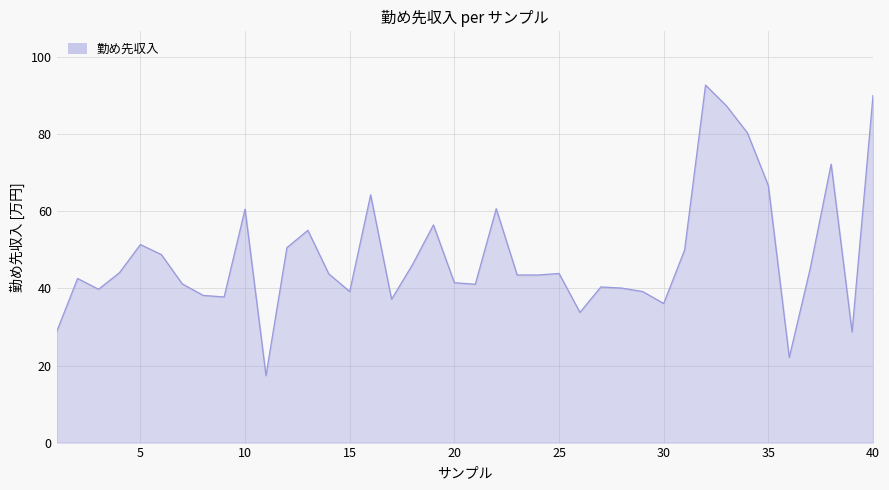

What is the maximum value shown in the chart?

92.8